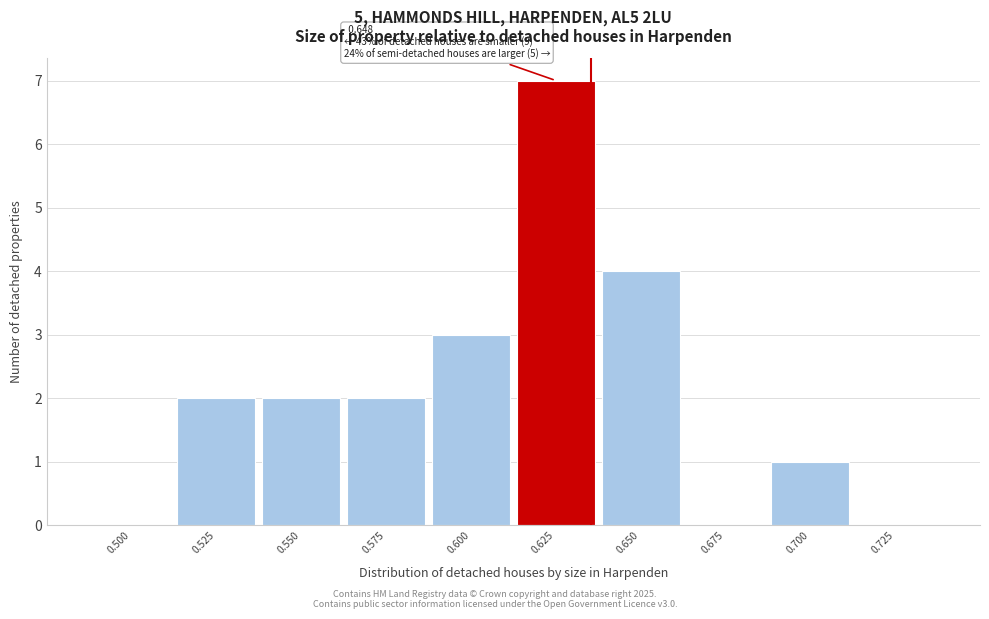

Reading left to right, extract all data points from this chart.

0.500=0	0.525=2	0.550=2	0.575=2	0.600=3	0.625=7	0.650=4	0.675=0	0.700=1	0.725=0